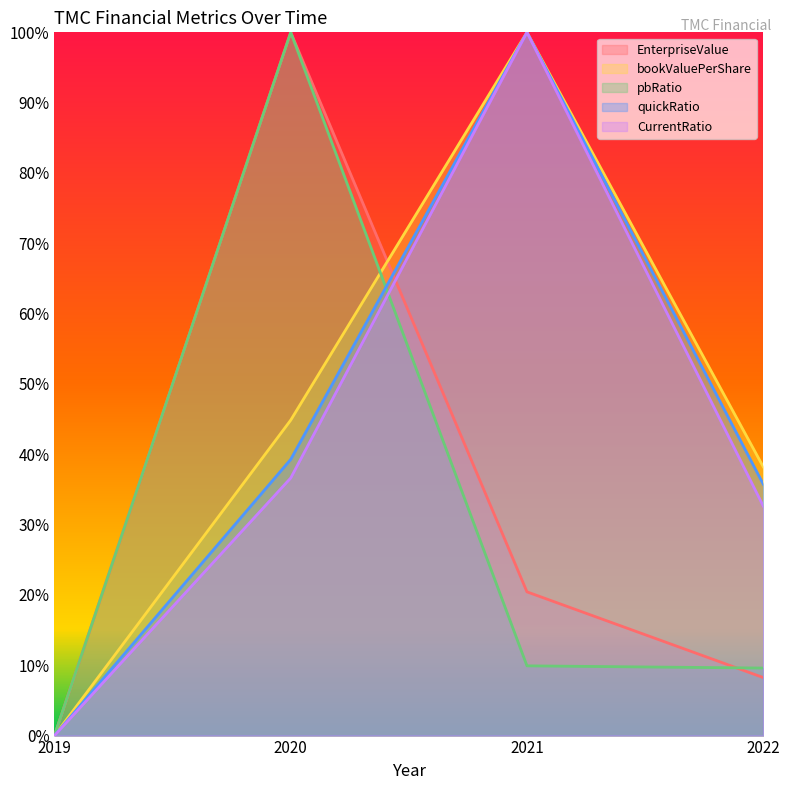

The value of quickRatio at 2020 is 0.7. True or false?

False